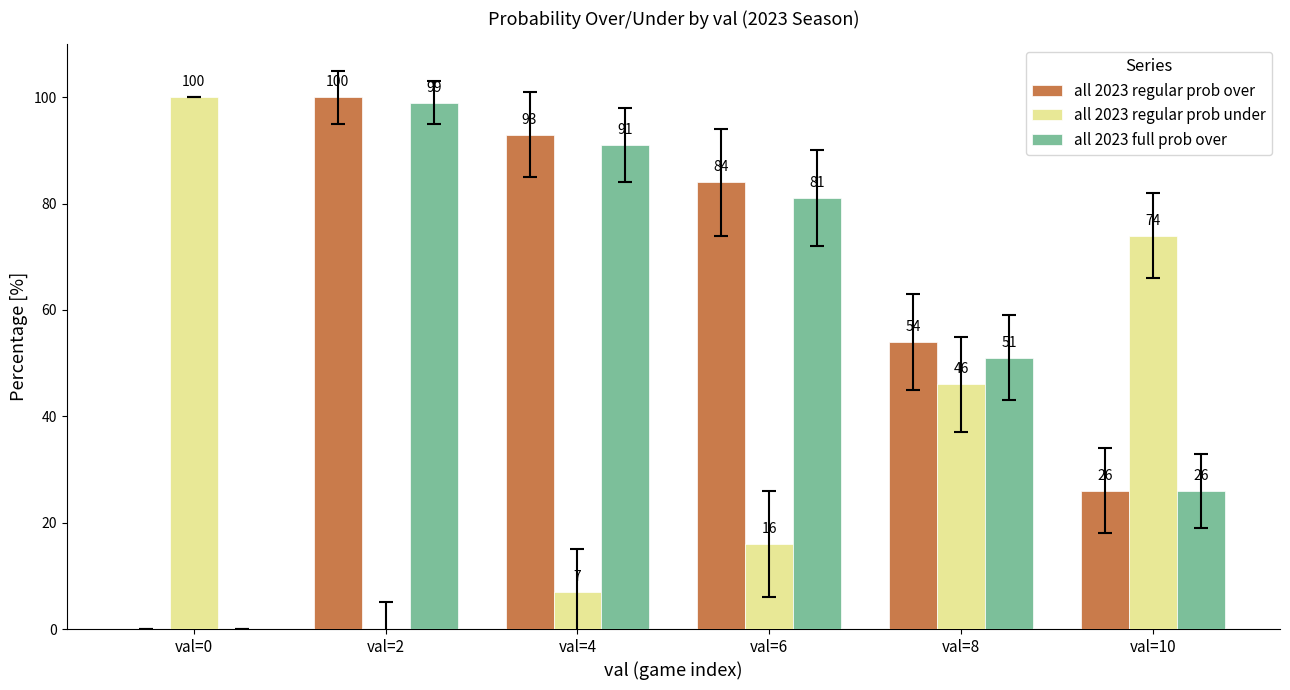

What are all the series names shown in the legend?

all 2023 regular prob over, all 2023 regular prob under, all 2023 full prob over